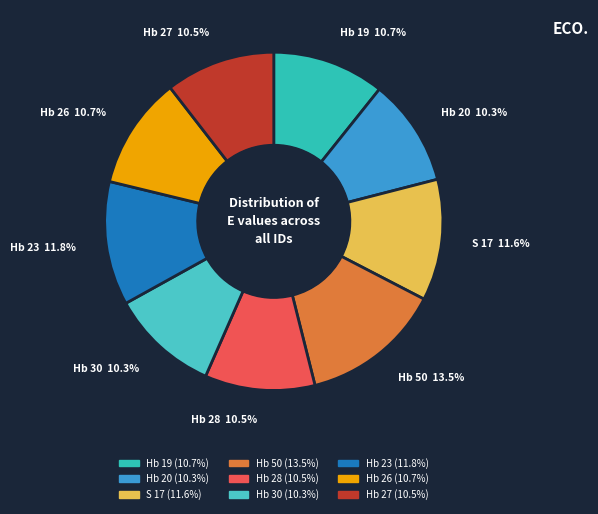

Count the number of slices in the pie.

9